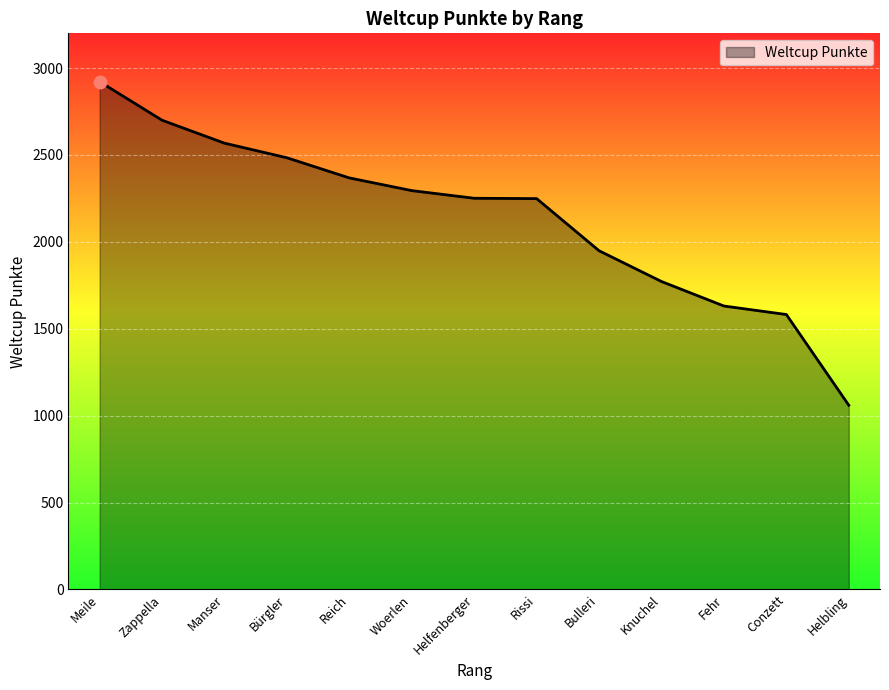

What is the ratio of the value at Fehr to the value at Bürgler?

0.7